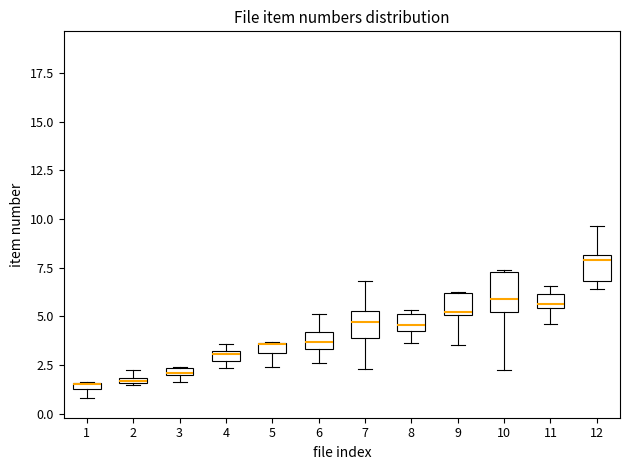

Comparing the boxes themselves (not the whiskers), which one is the tallest?

10